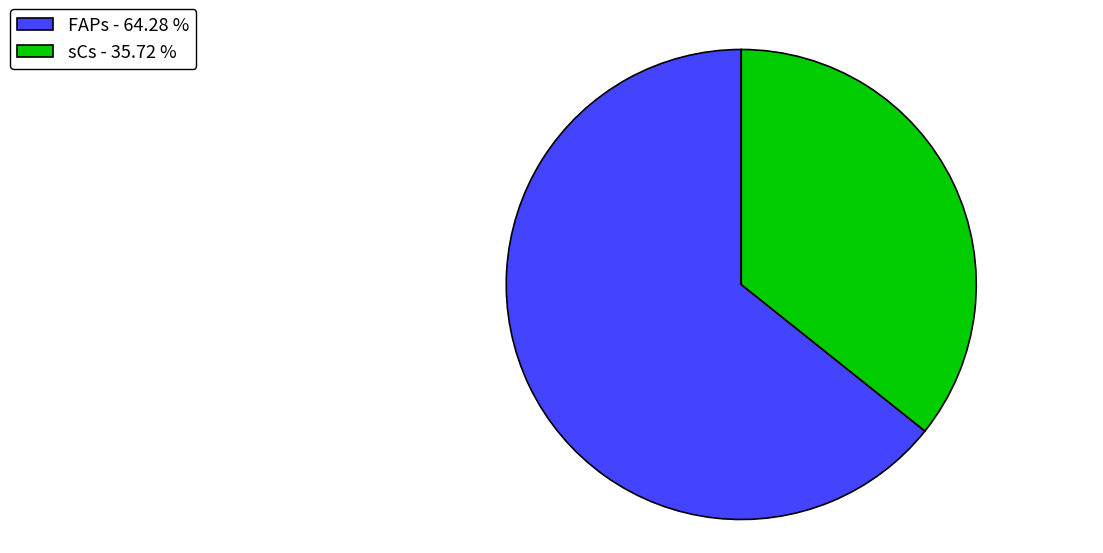

Which category accounts for the majority?

FAPs